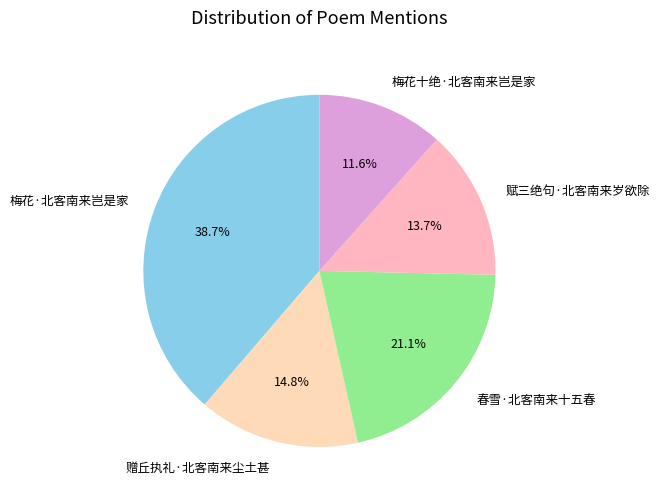

Approximately how many times larger is the value at 赋三绝句·北客南来岁欲除 compared to 赠丘执礼·北客南来尘土甚?

0.9